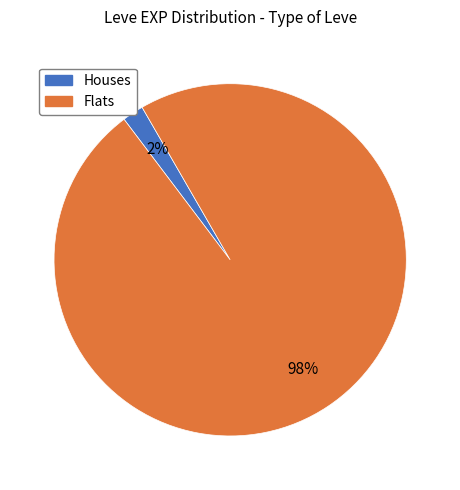

To the nearest percent, what is the average slice percentage?

50%